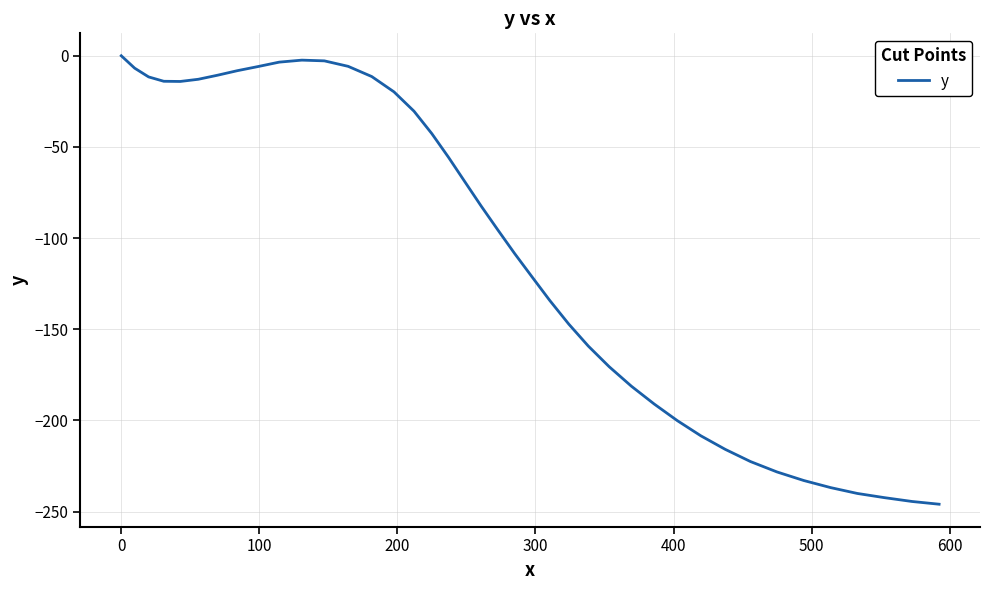

What is the smallest value displayed?

-246.0